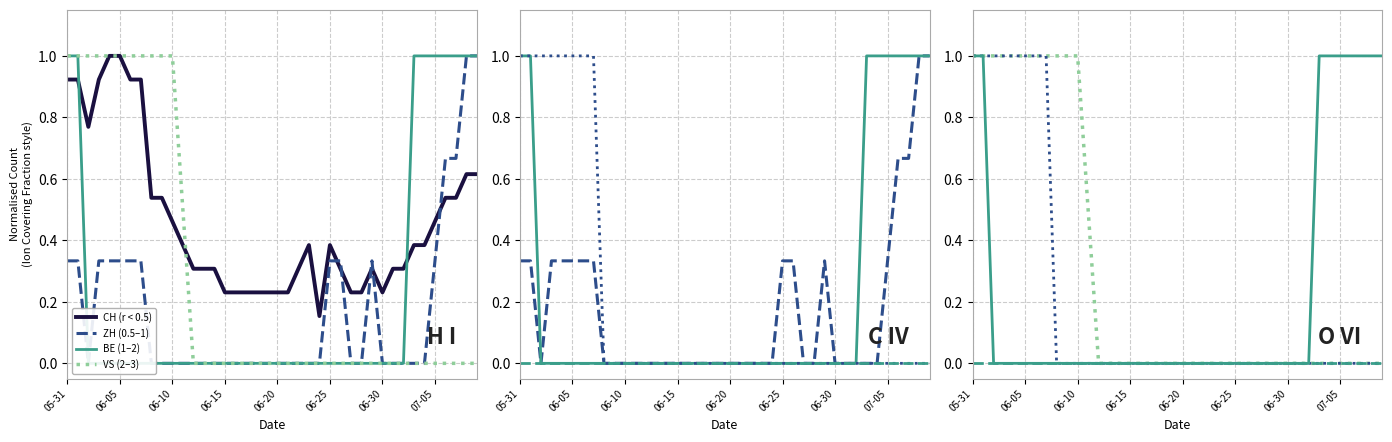

Which series changed the most between 13 and 14?

CH (r < 0.5)